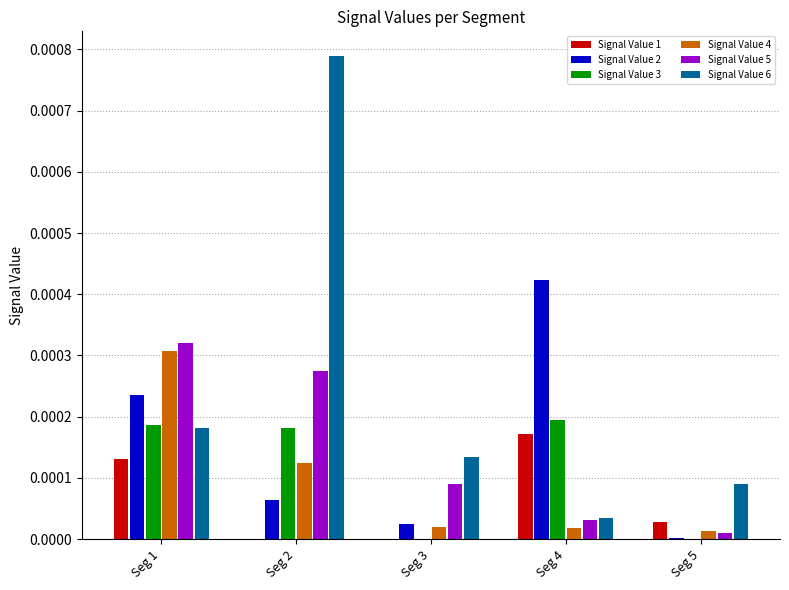

Count the number of categories in the chart.

5